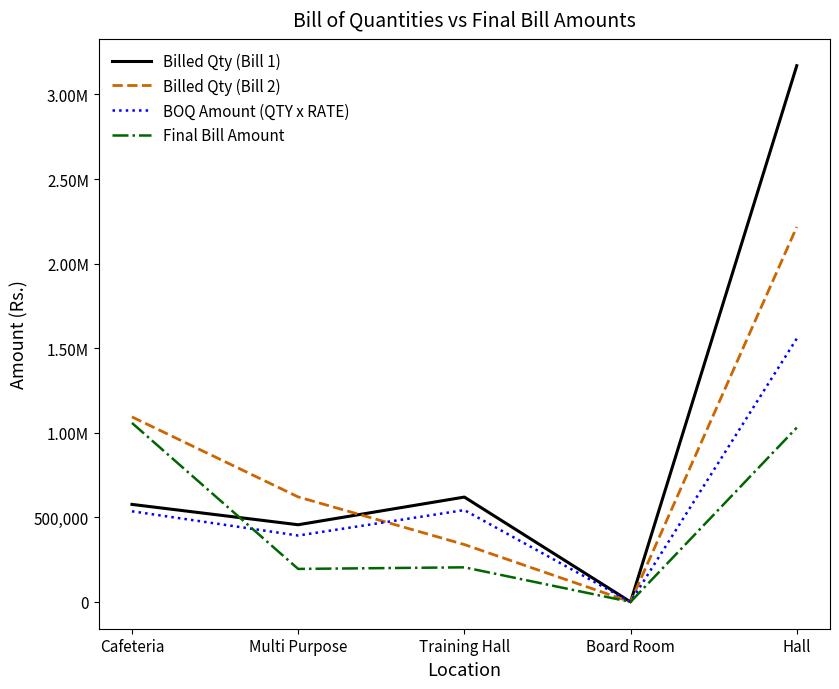

What are all the series names shown in the legend?

Billed Qty (Bill 1), Billed Qty (Bill 2), BOQ Amount (QTY x RATE), Final Bill Amount